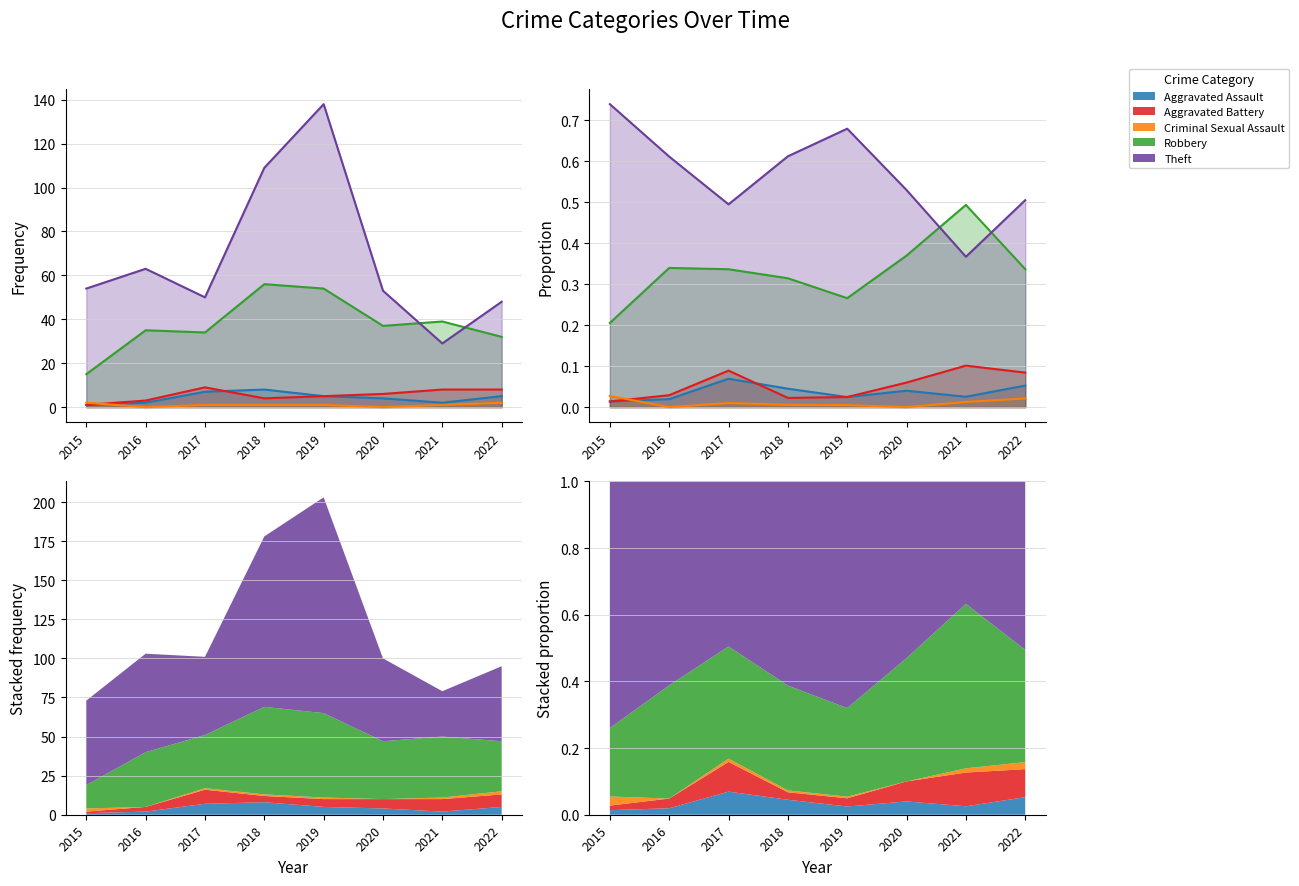

True or false: Aggravated Battery and Theft cross at least once.

False